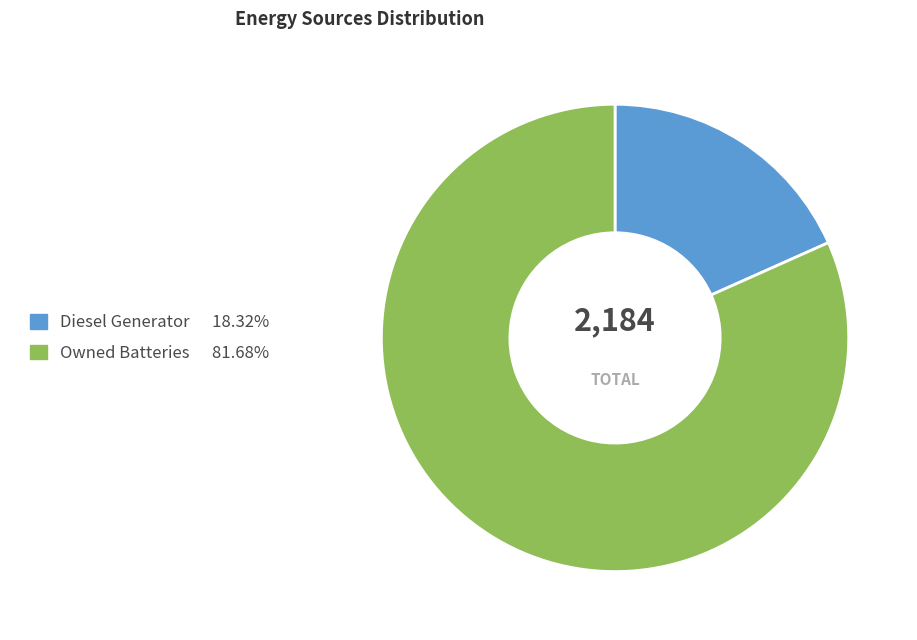

How many slices are in this pie chart?

2